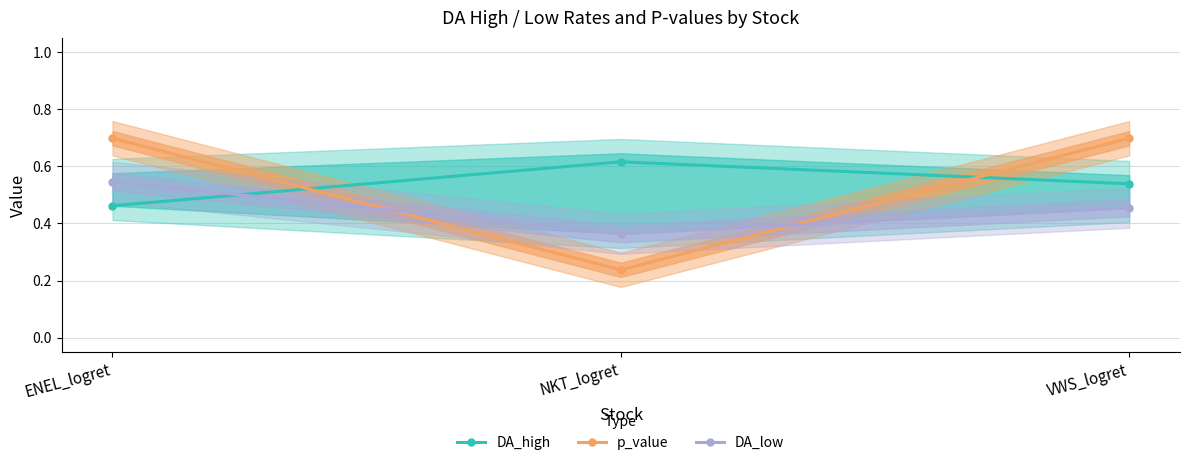

At which category does the chart reach its peak across all series?

ENEL_logret